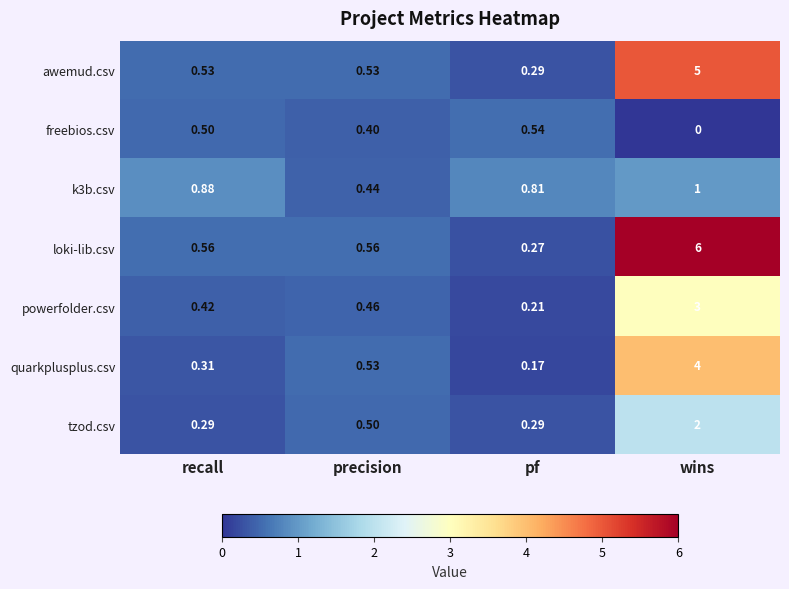

Which category has the highest value in the loki-lib.csv series?

wins